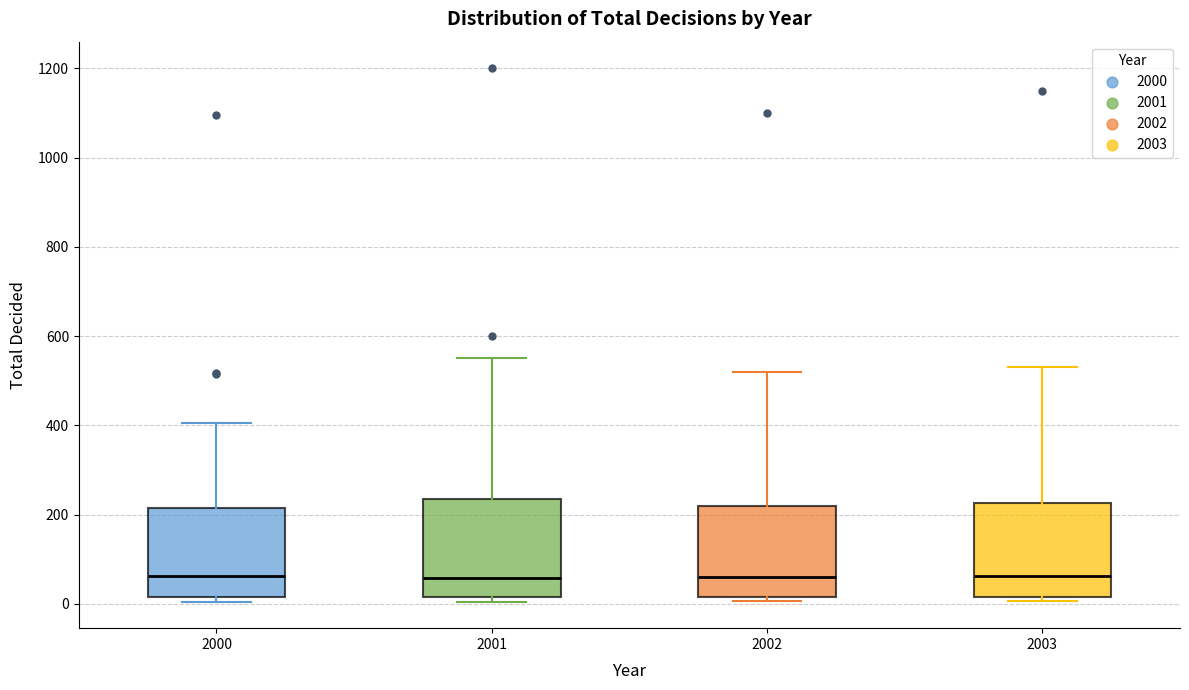

Where is the lower edge of the box at x = 2001 on the y-axis? The values are not printed on the chart, so give them approximately, as read against the axis.

20